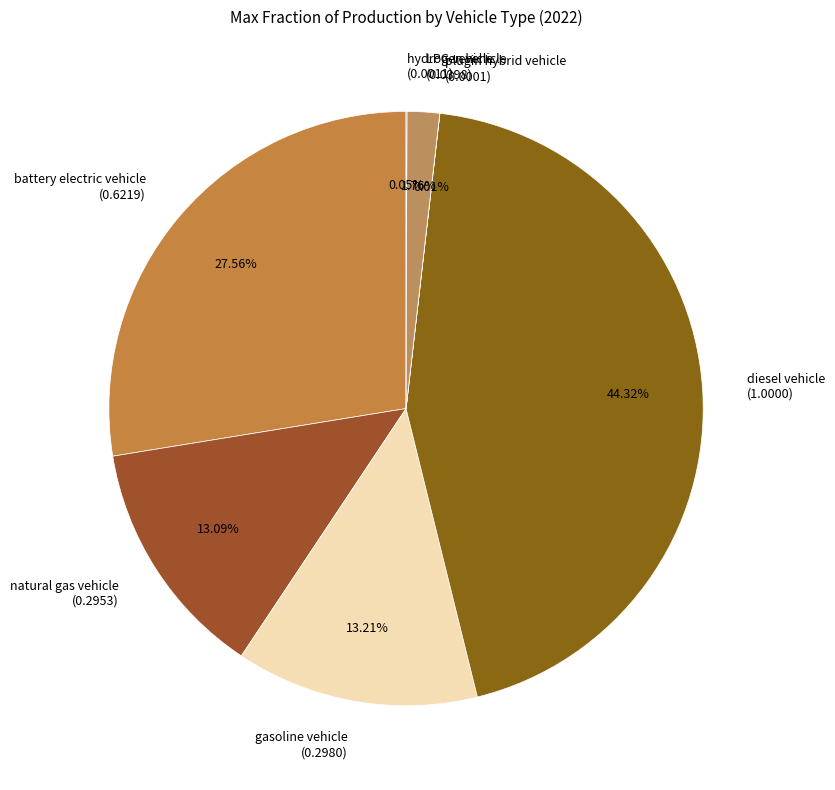

Approximately how many times larger is the value at gasoline vehicle (0.2980) compared to diesel vehicle (1.0000)?

0.3